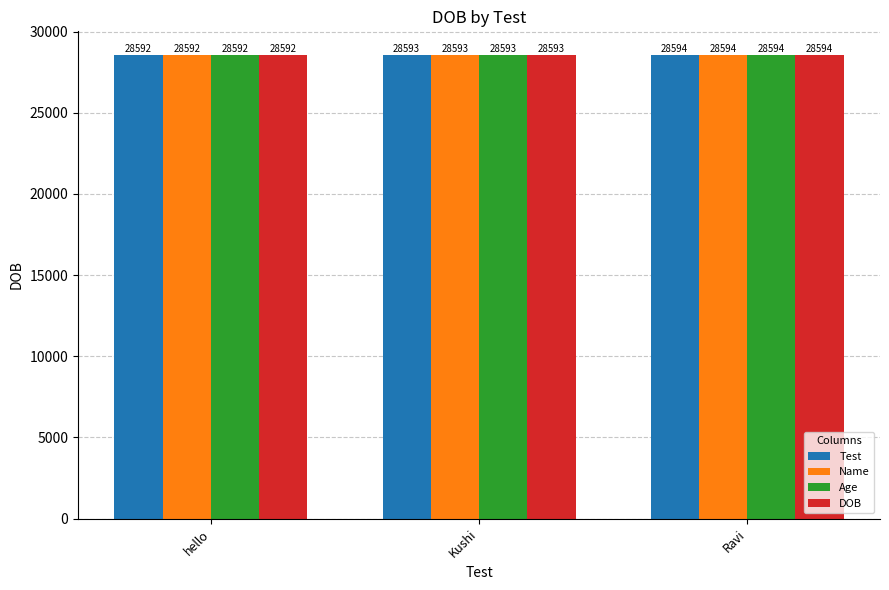

What is the difference between the maximum and second lowest values in the DOB series?

1